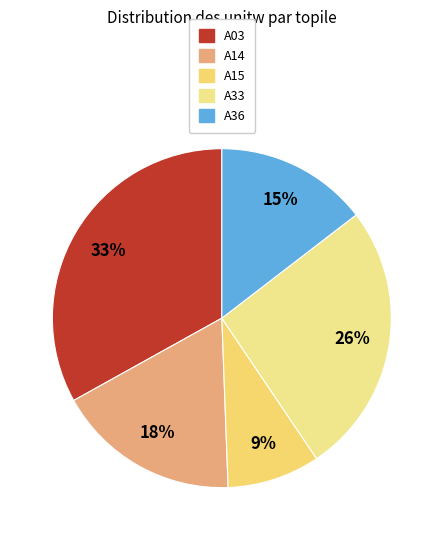

What portion of the pie excludes A15?

91.1%